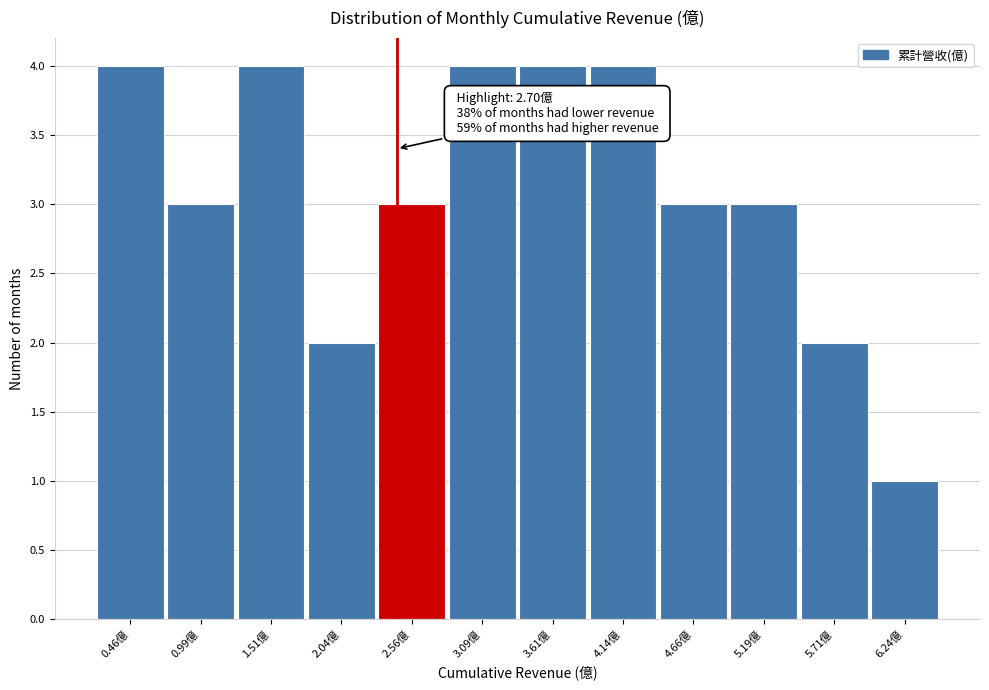

Reading left to right, what are all the values shown in this chart?

4	3	4	2	3	4	4	4	3	3	2	1